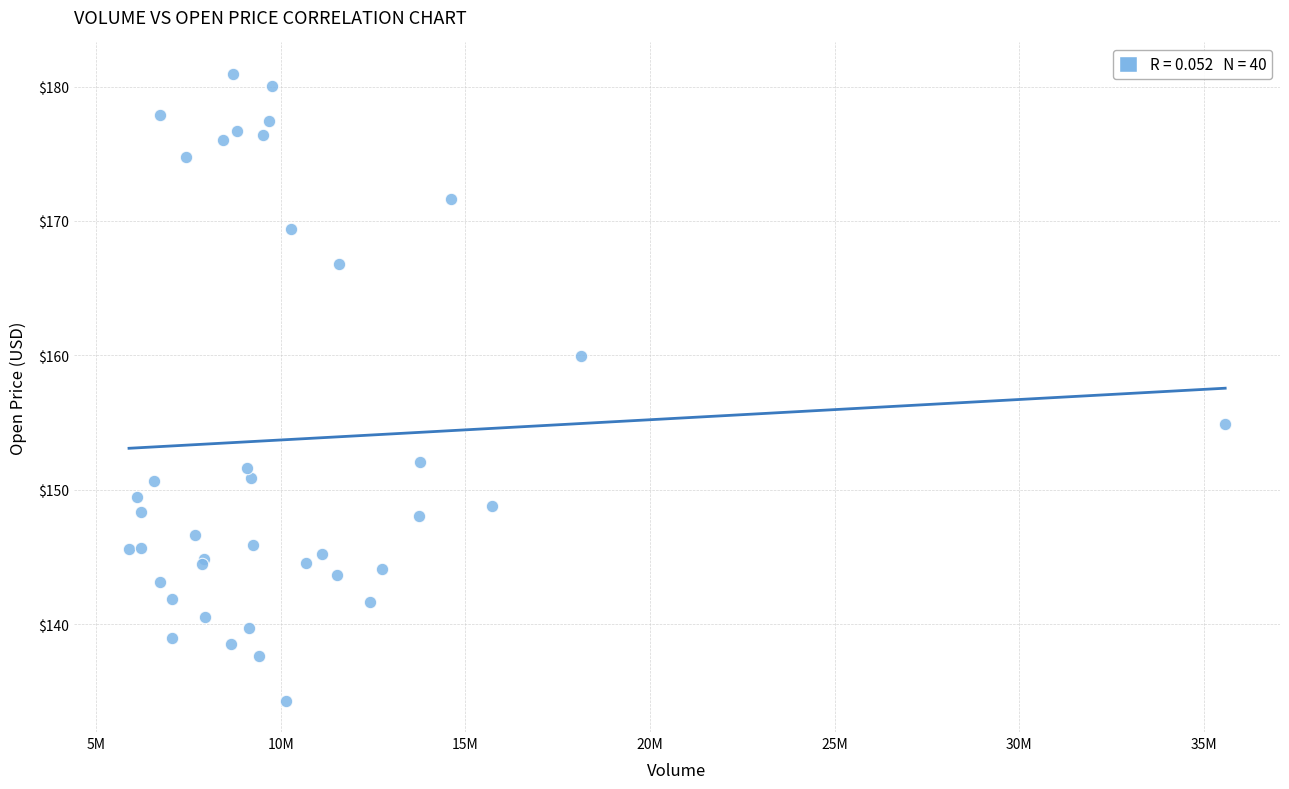

What Y value in the scatter plot is closest to 157?

154.9